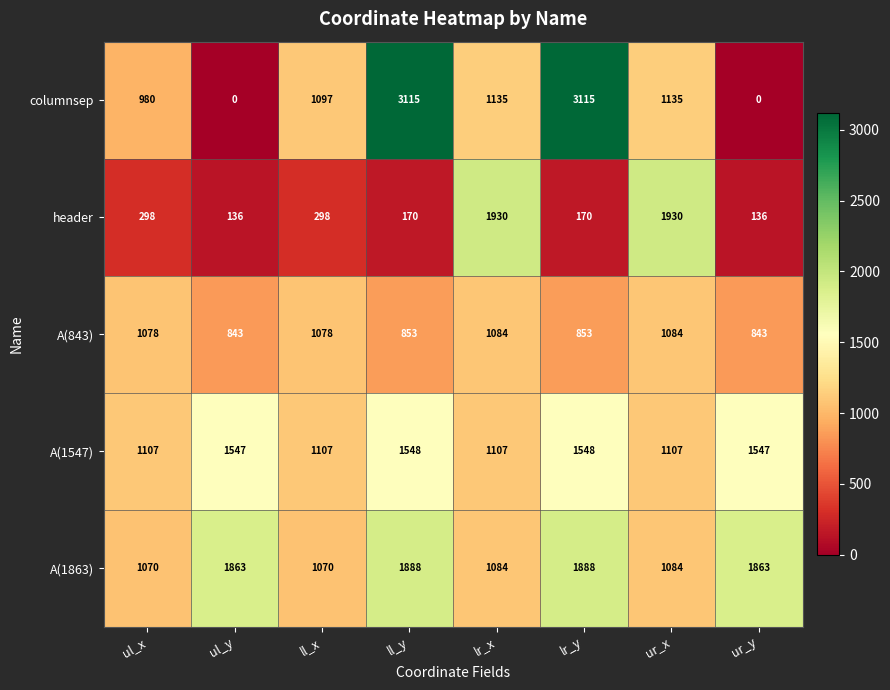

What is the total value across all series at ll_x?

4650